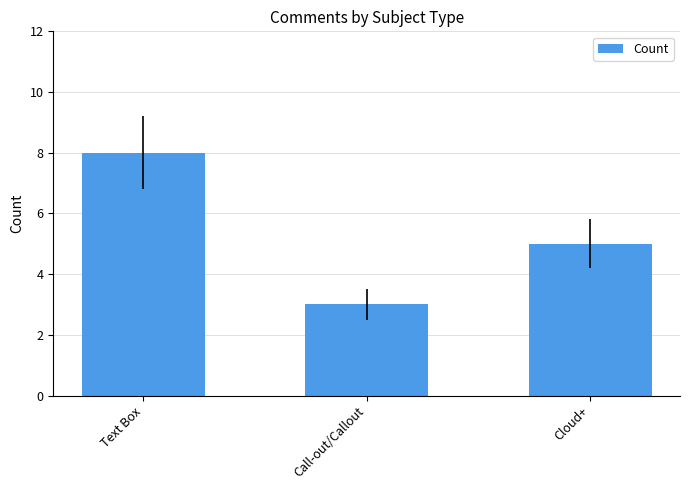

What is the label of the 1st bar from the left?

Text Box